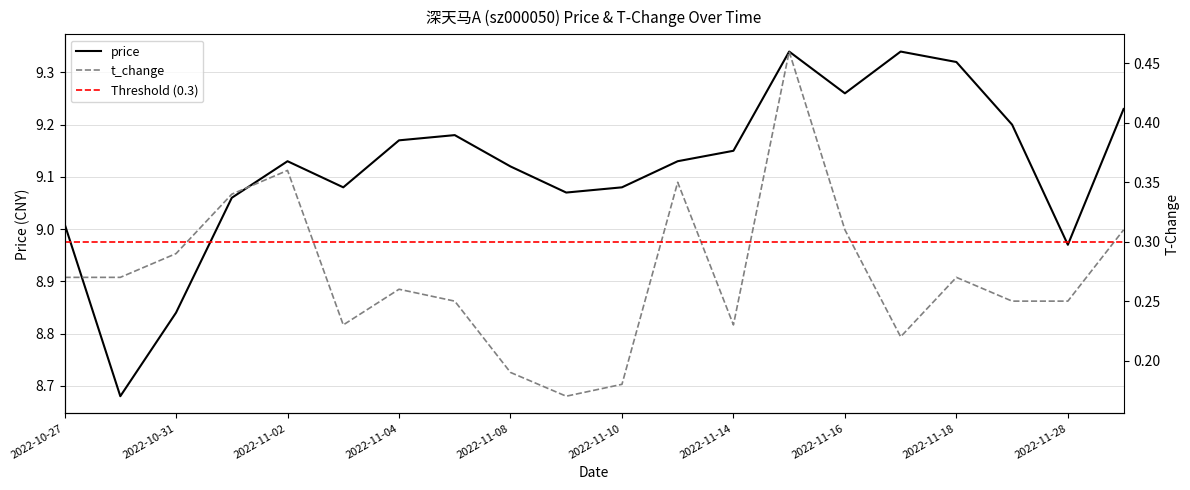

How many interior local valleys does the price series have?

5